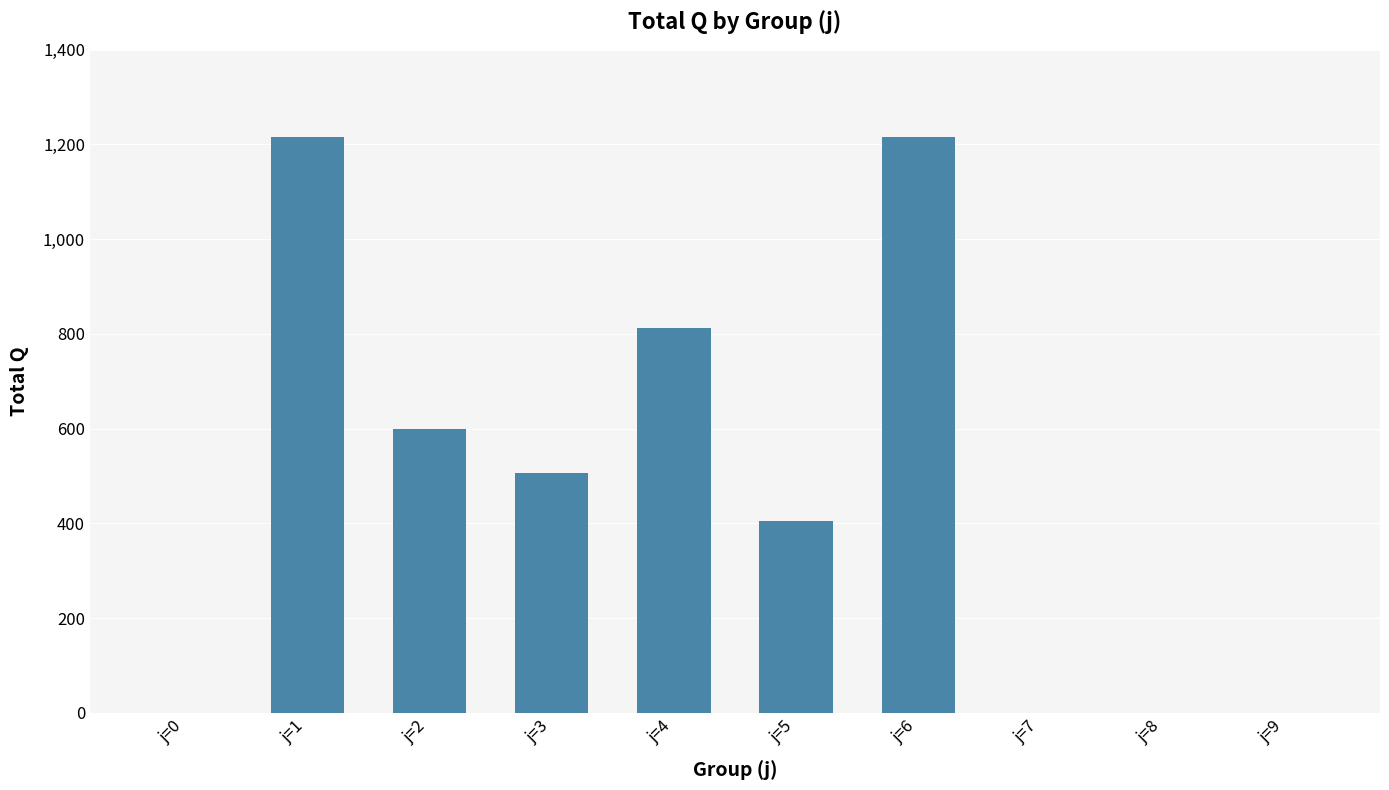

Reading left to right, extract all data points from this chart.

j=0=0	j=1=1215	j=2=599	j=3=506	j=4=812	j=5=405	j=6=1215	j=7=0	j=8=0	j=9=0